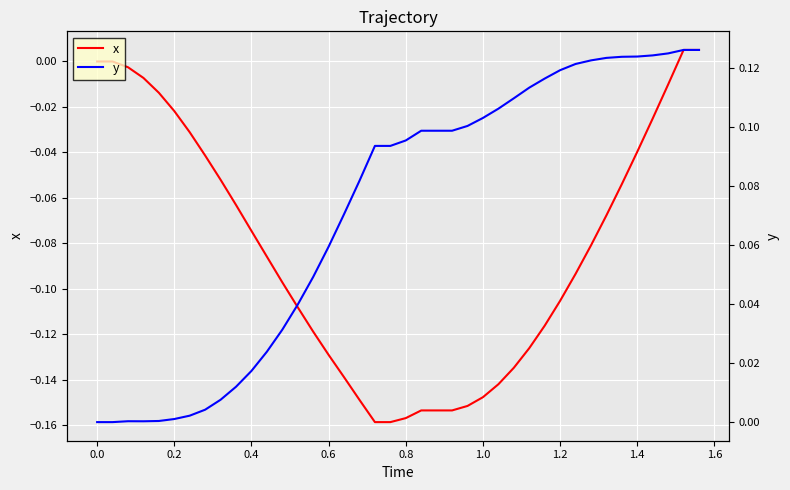

True or false: y and x cross at least once.

False